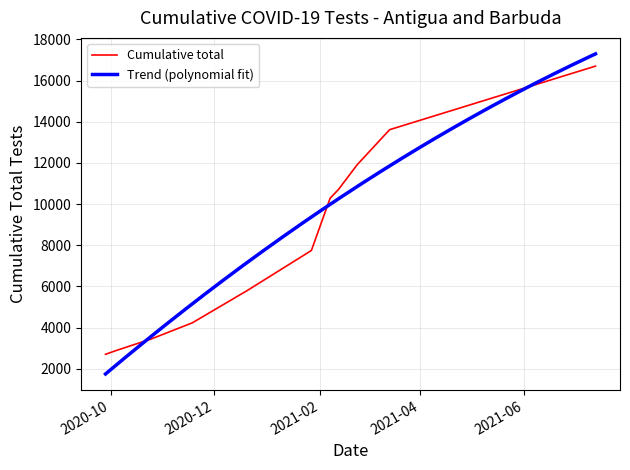

List the labels in order of value, smallest first.

2020-09-28, 2020-10-04, 2020-10-25, 2020-11-08, 2020-11-18, 2020-12-20, 2021-01-27, 2021-02-07, 2021-02-12, 2021-02-23, 2021-03-14, 2021-07-13